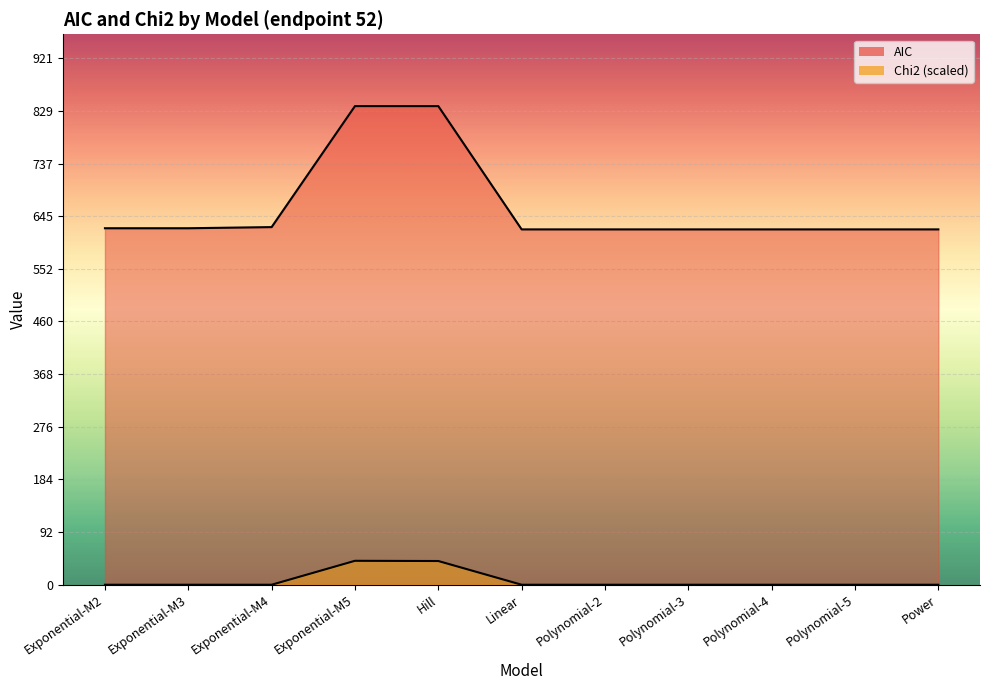

At how many categories does at least one series exceed 517?

11